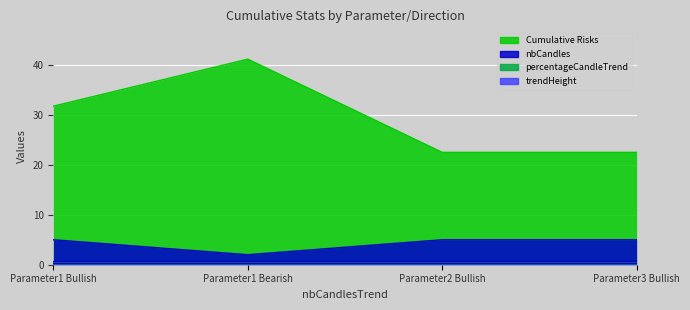

How many distinct data groups are displayed?

4